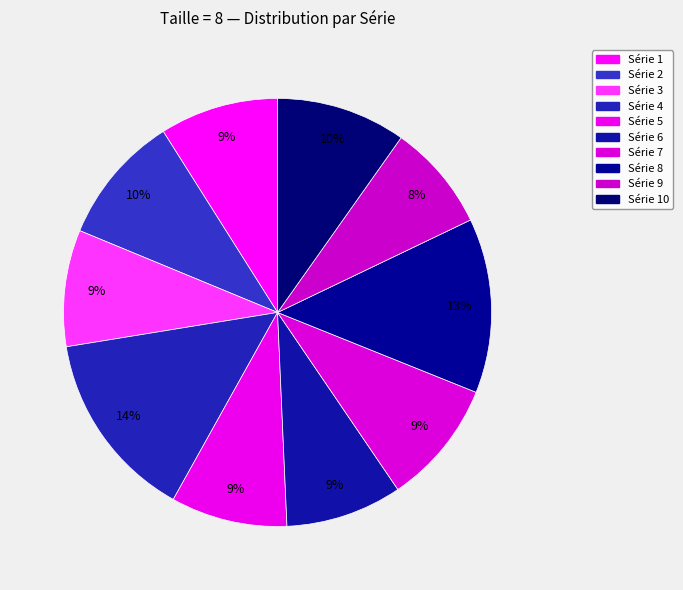

Count the number of slices in the pie.

10